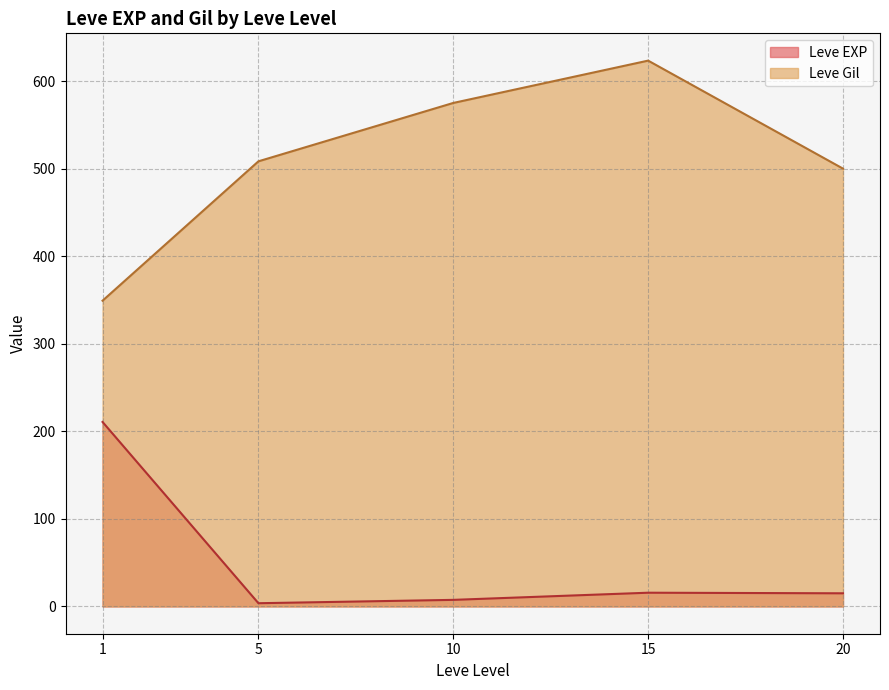

True or false: Leve Gil has a value of 57 at 10.

False